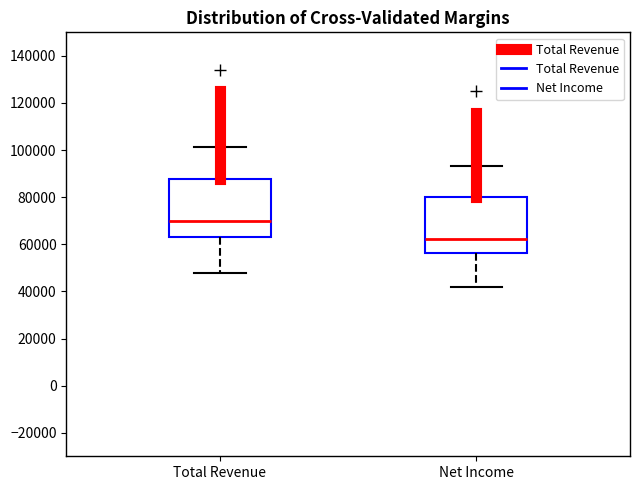

Where does the upper whisker of the box for Net Income end on the y-axis? The values are not printed on the chart, so give them approximately, as read against the axis.

94000